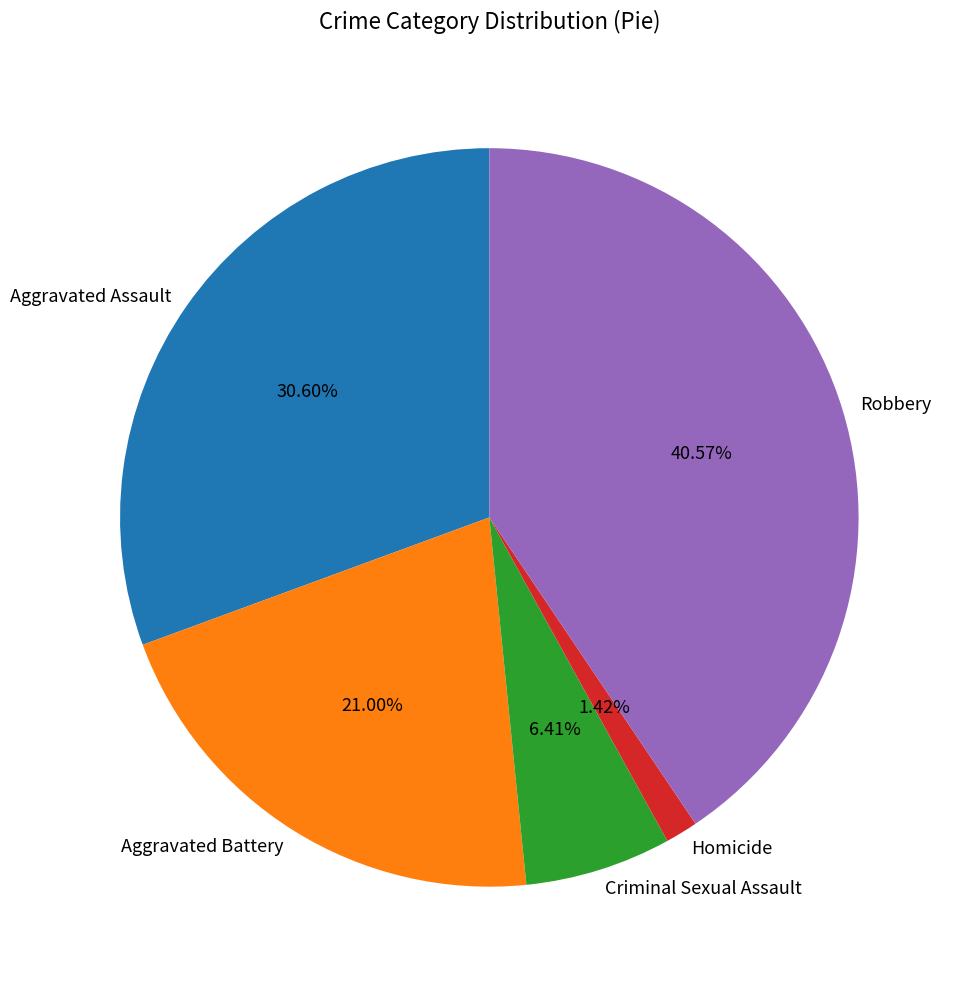

Which category has the biggest portion of the pie?

Robbery